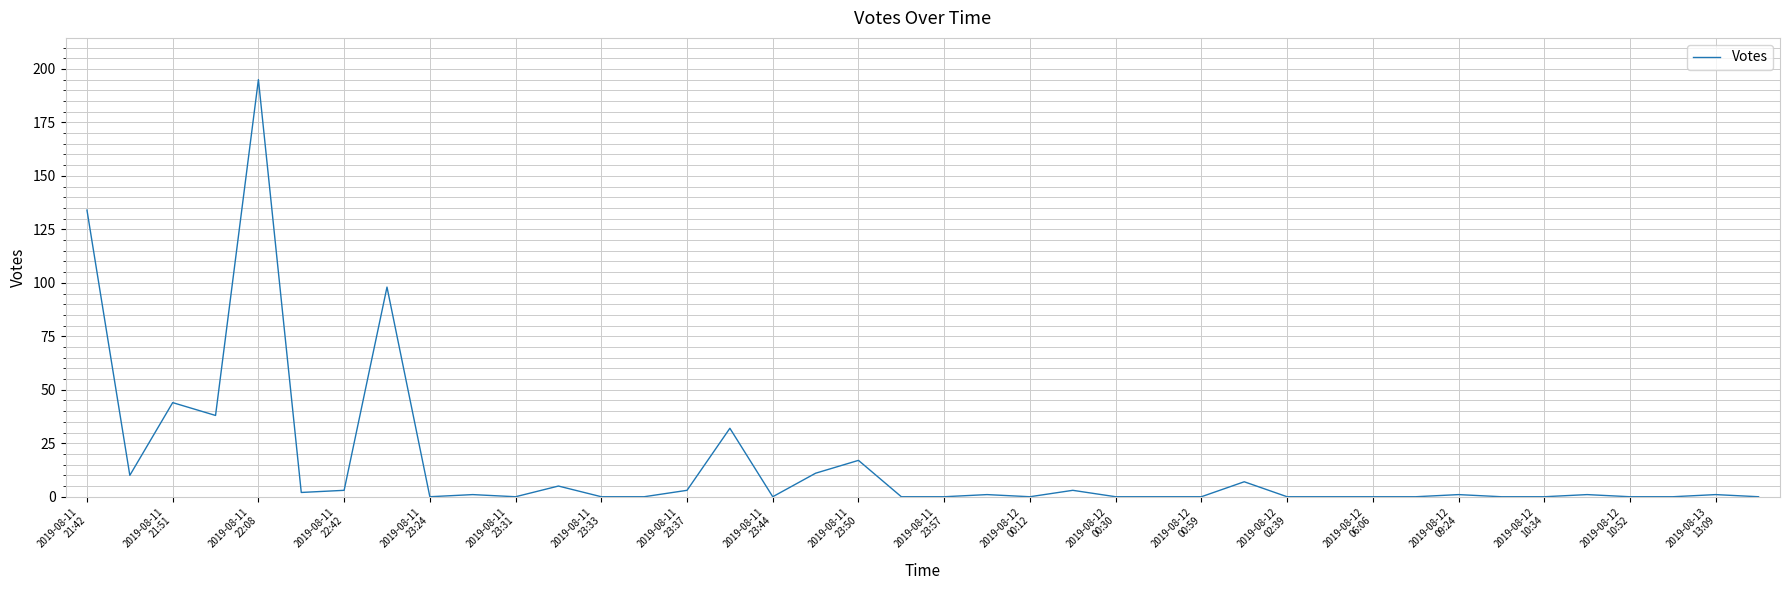

What is the difference between the maximum and minimum values?

195